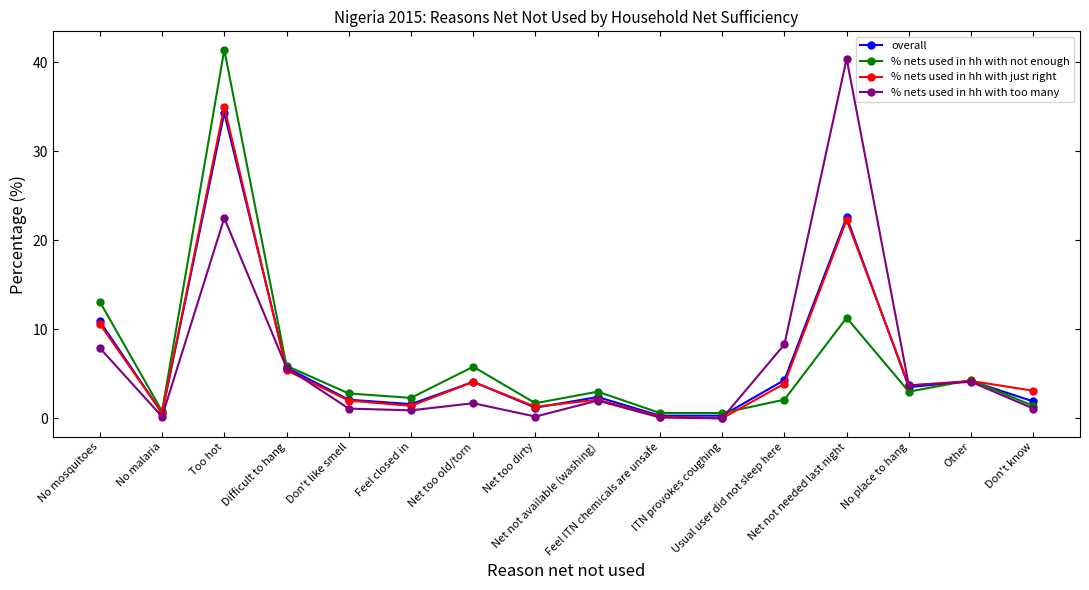

Where is the first local maximum for % nets used in hh with too many?

Too hot